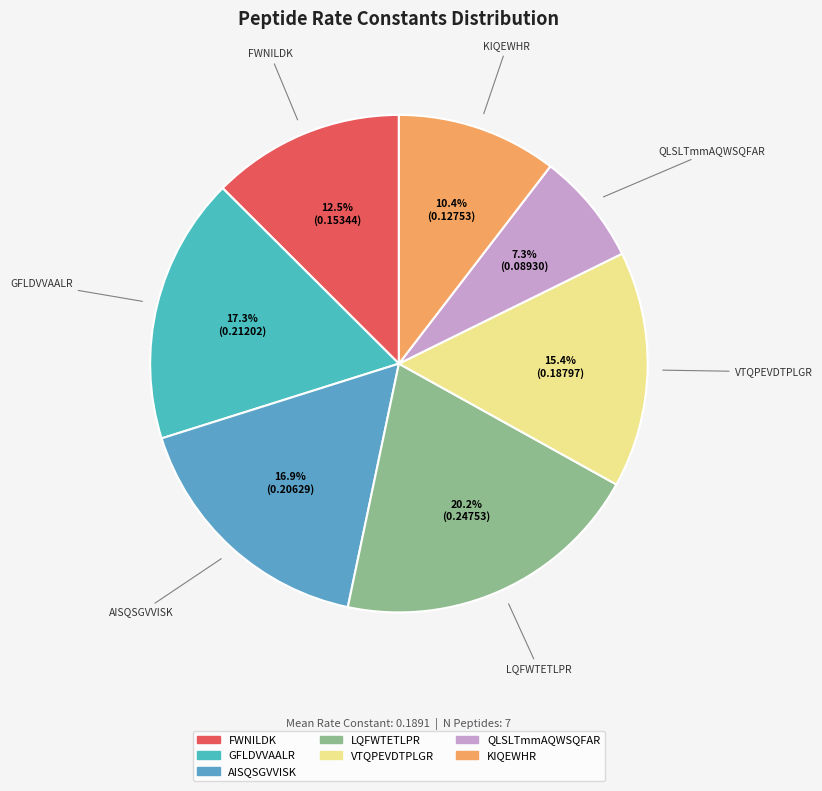

True or false: FWNILDK accounts for 4% of the total.

False